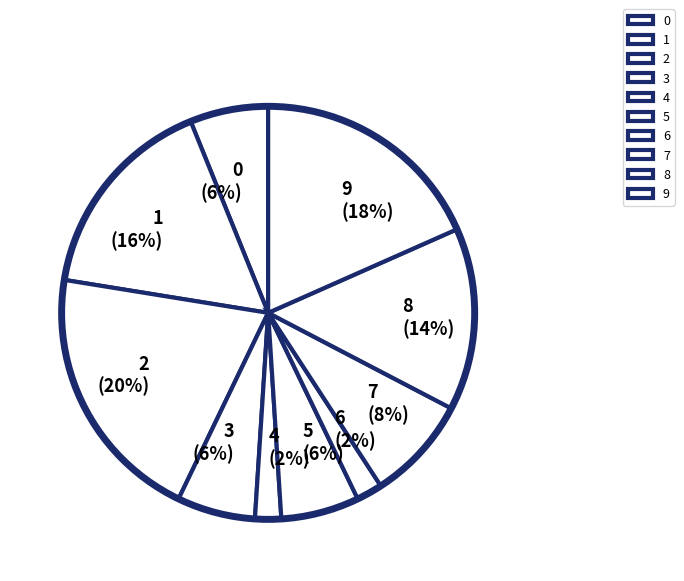

Which has a higher value, 1 or 4?

1